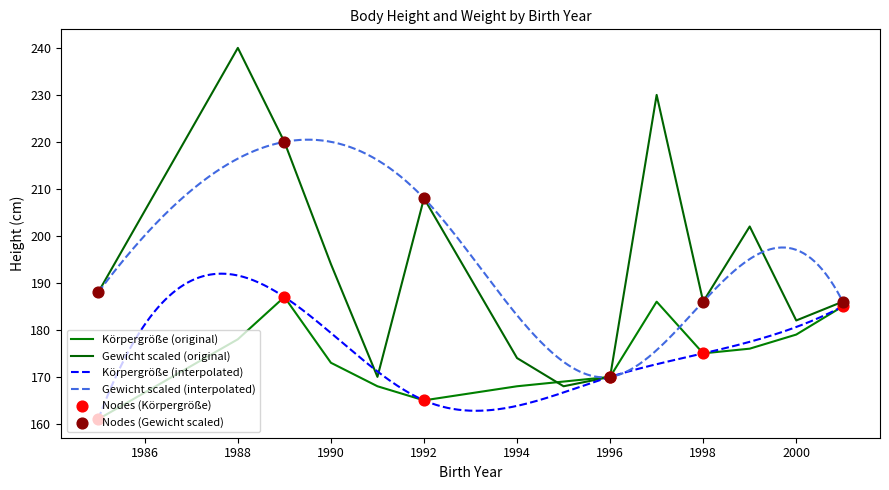

Which series has the largest total across all categories?

Gewicht